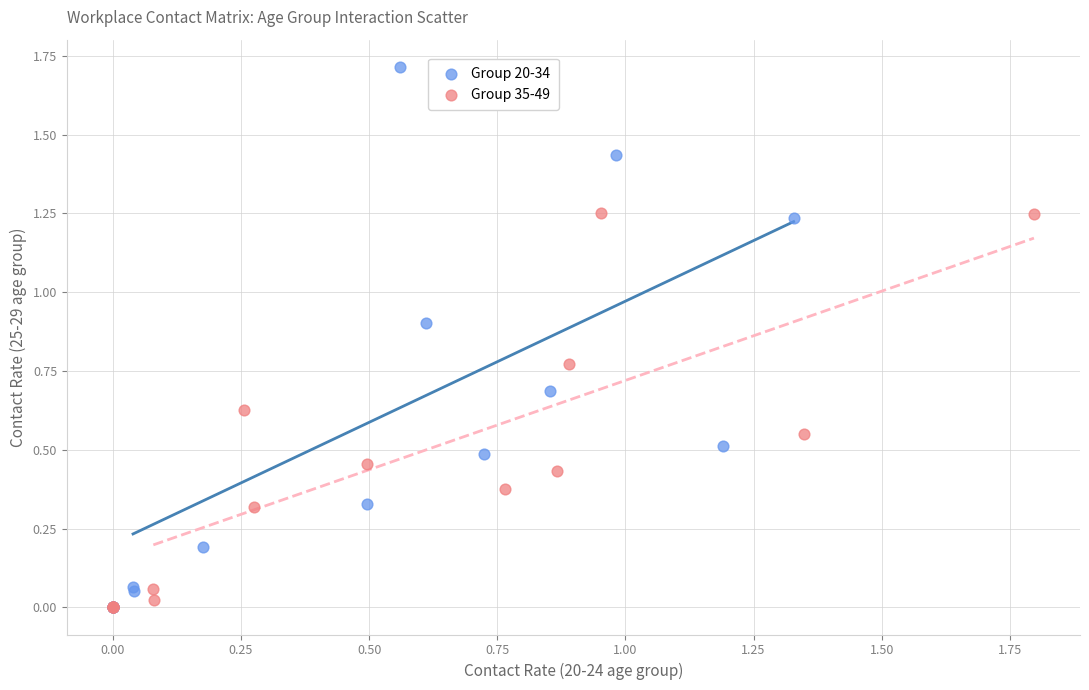

Which series has the widest spread of Y values?

Group 20-34